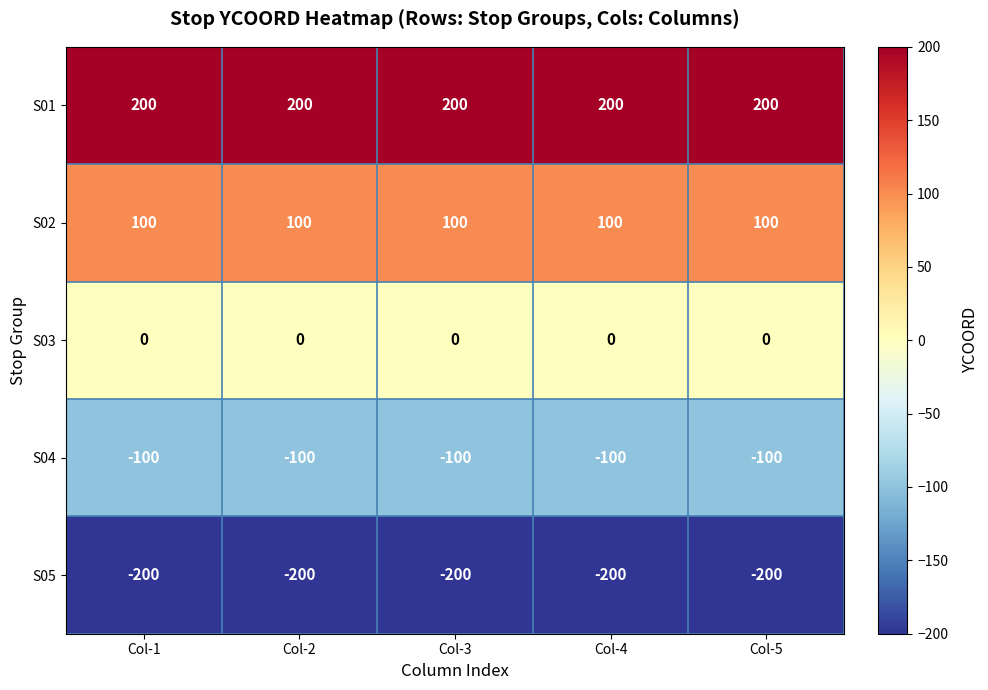

What is the approximate value of S02 at Col-2?

100